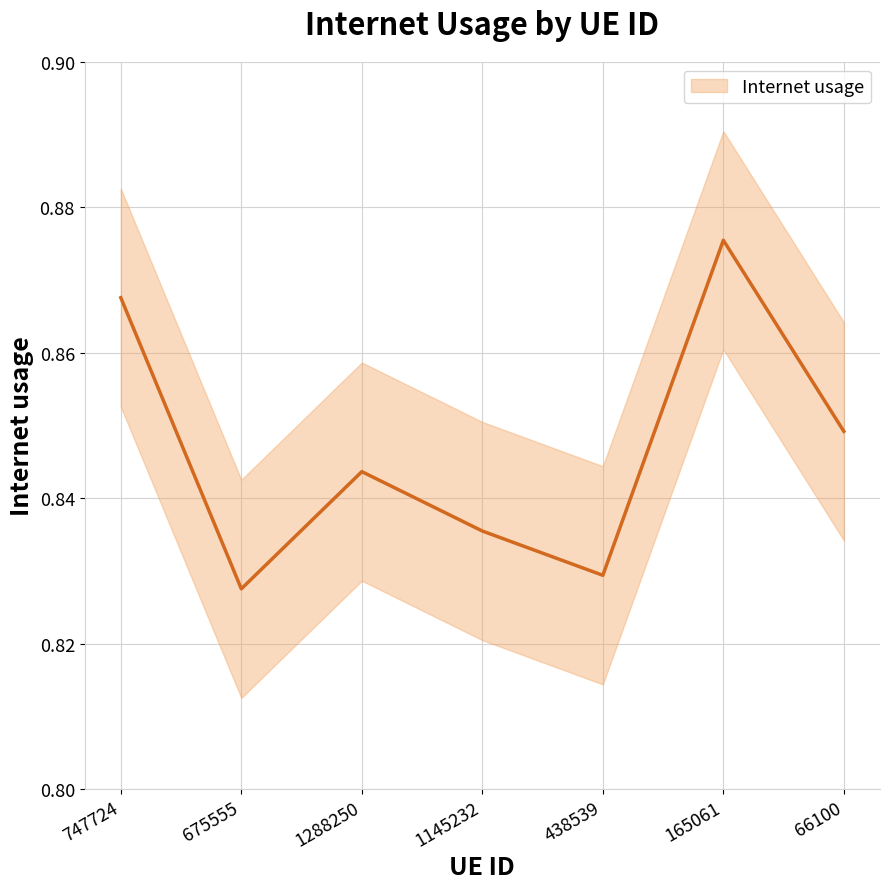

What is the approximate value at 675555?

0.8